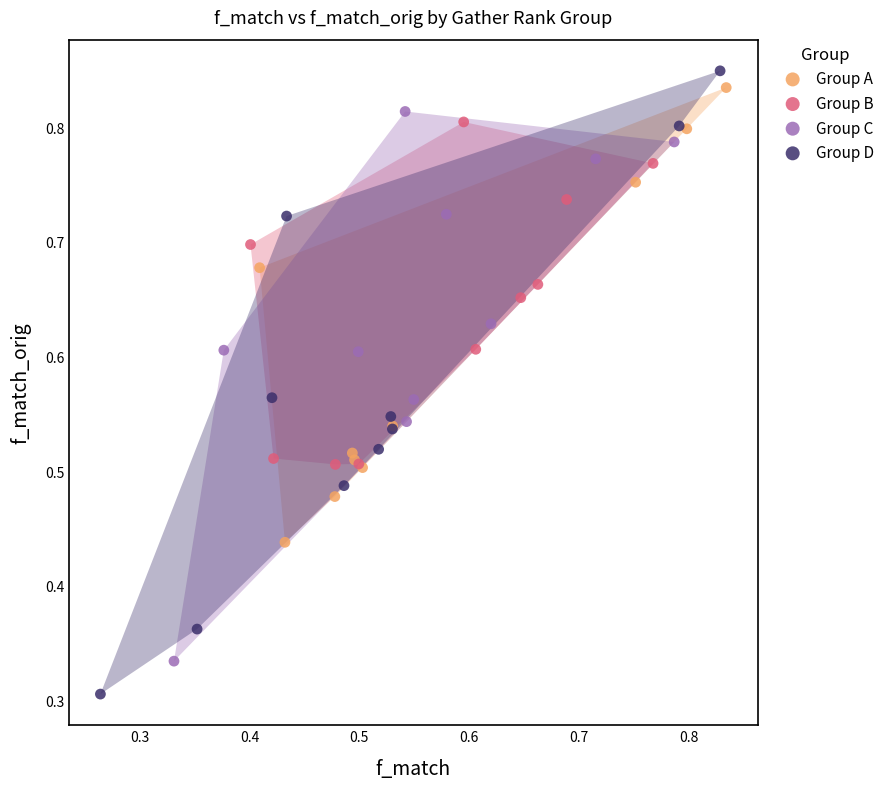

Which series reaches the minimum Y coordinate?

Group D